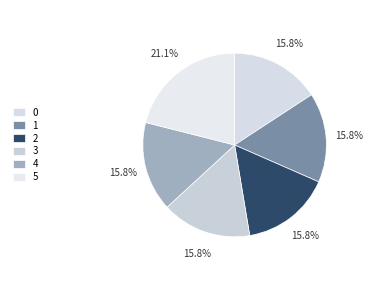

Count the number of slices in the pie.

6